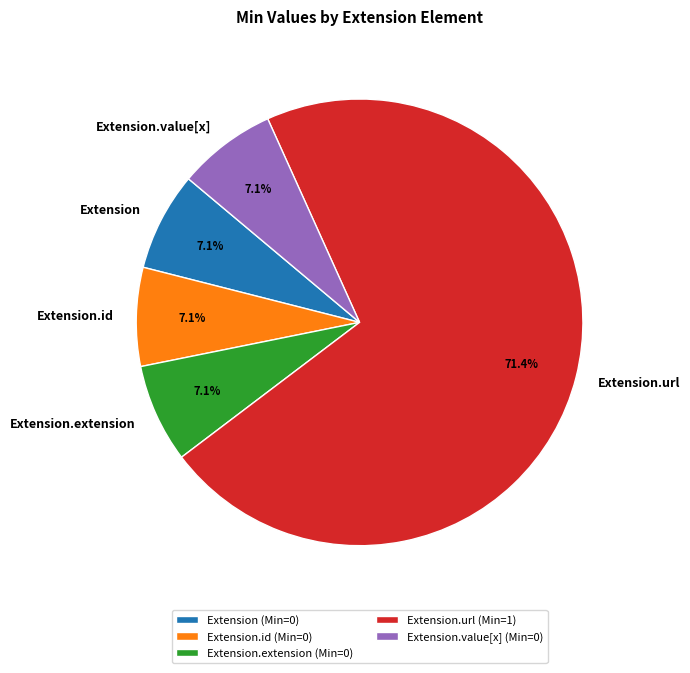

Count the number of slices in the pie.

5